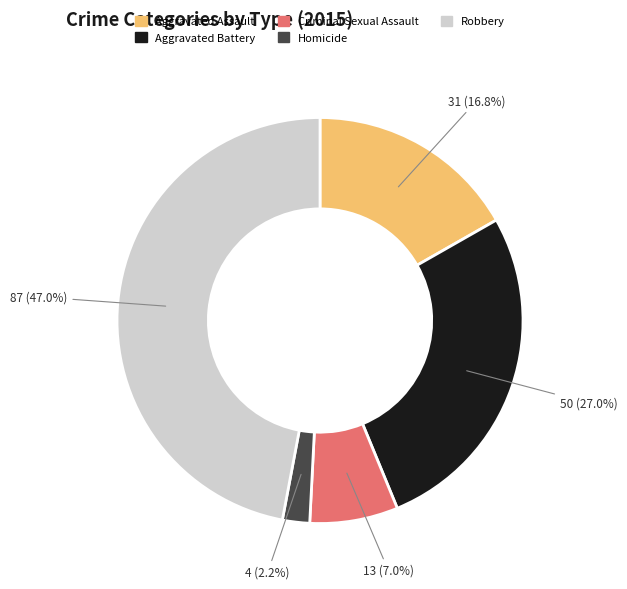

The Robbery slice represents 57% of the pie. True or false?

False